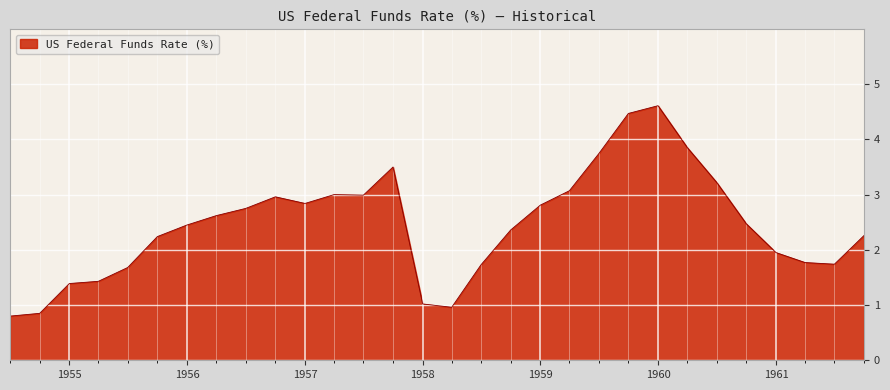

What is the difference between the maximum and minimum values?

3.8